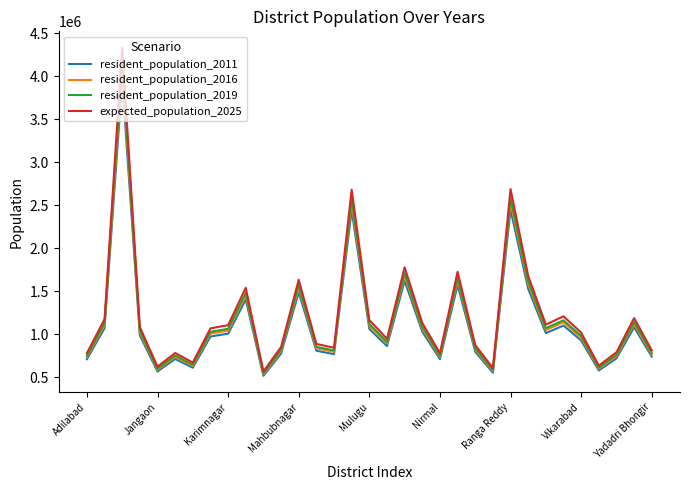

Which series has the largest range (max minus min)?

expected_population_2025